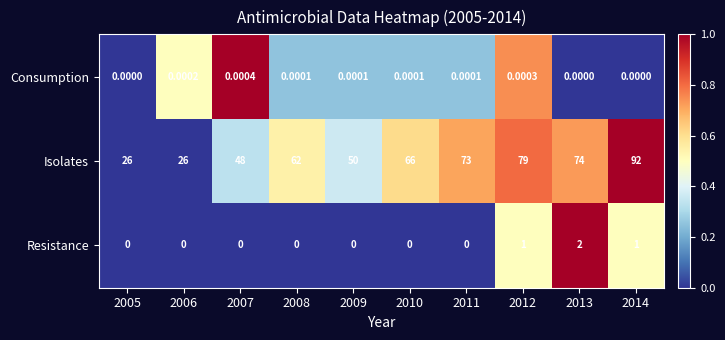

Rank the series at 2008 from lowest to highest value.

Resistance, Consumption, Isolates